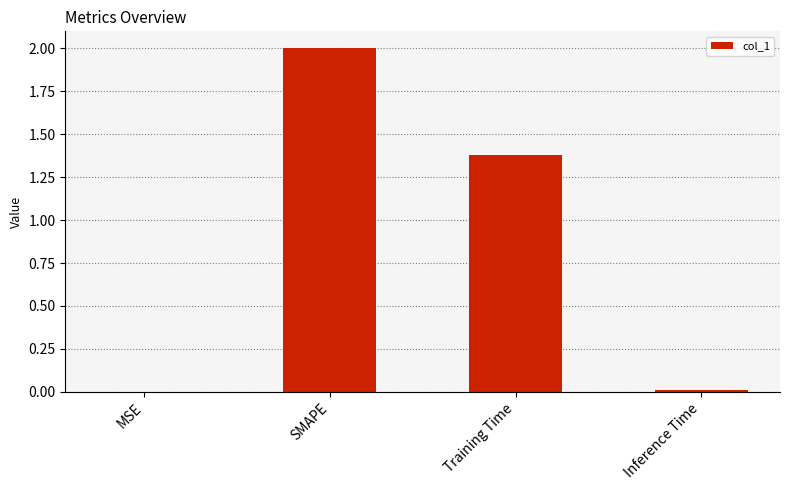

What is the sum of all values?

3.4